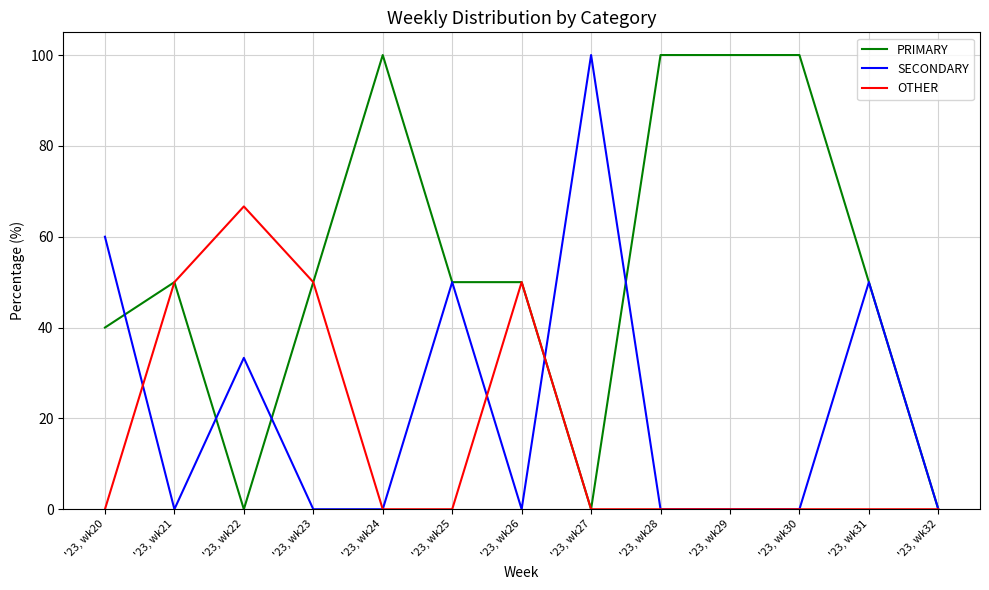

The value of SECONDARY at '23, wk23 is 31.1. True or false?

False